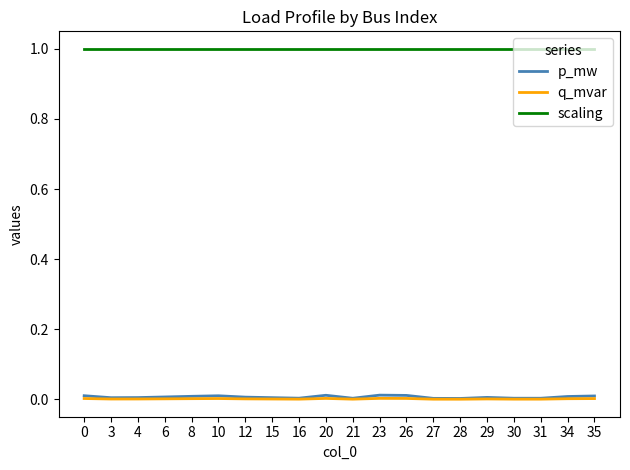

Which series has the widest spread of values?

p_mw